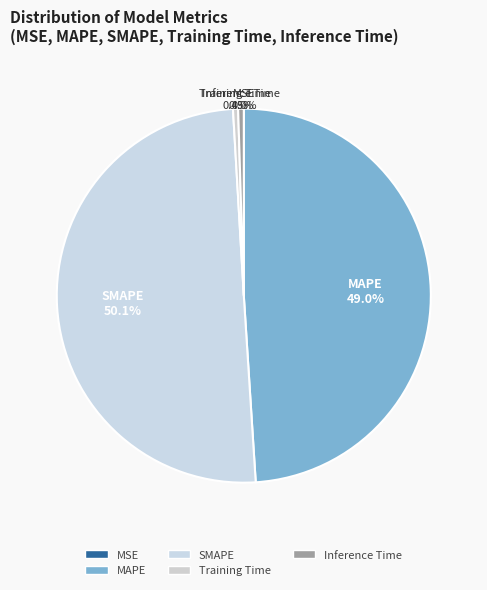

Which slice is the largest?

SMAPE